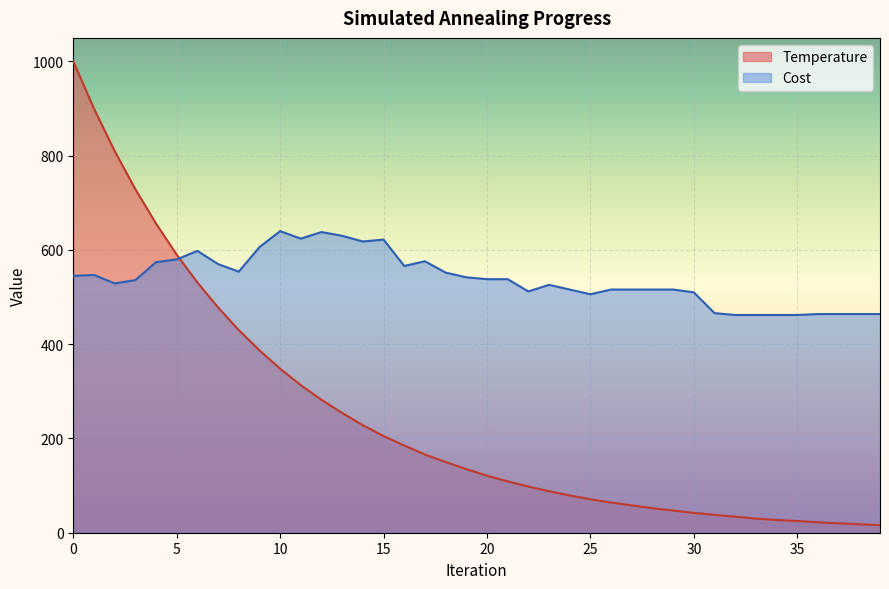

What is the average value of the Cost series?

538